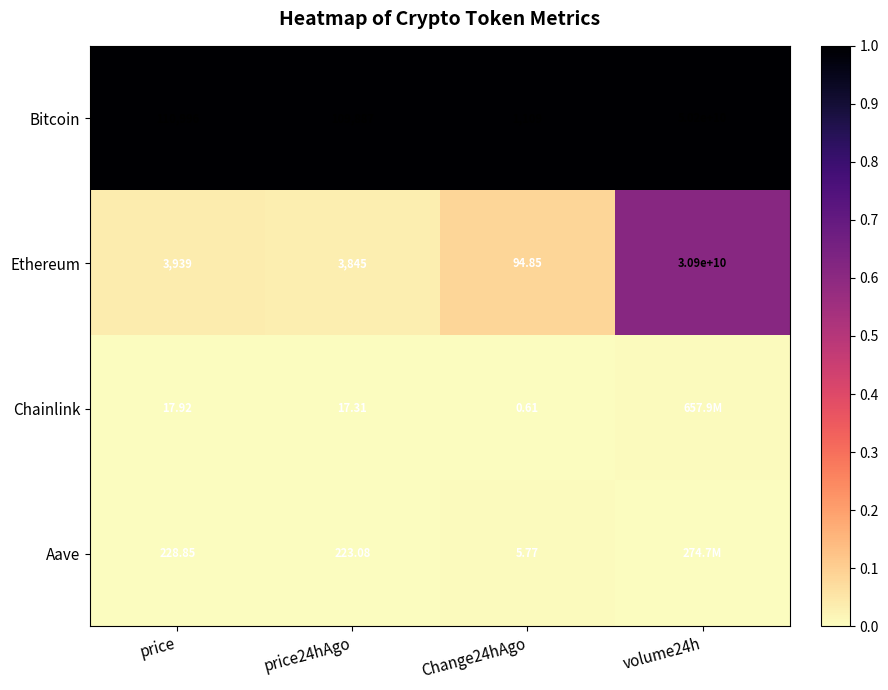

Is it true that Bitcoin equals 1.4 at price?

False